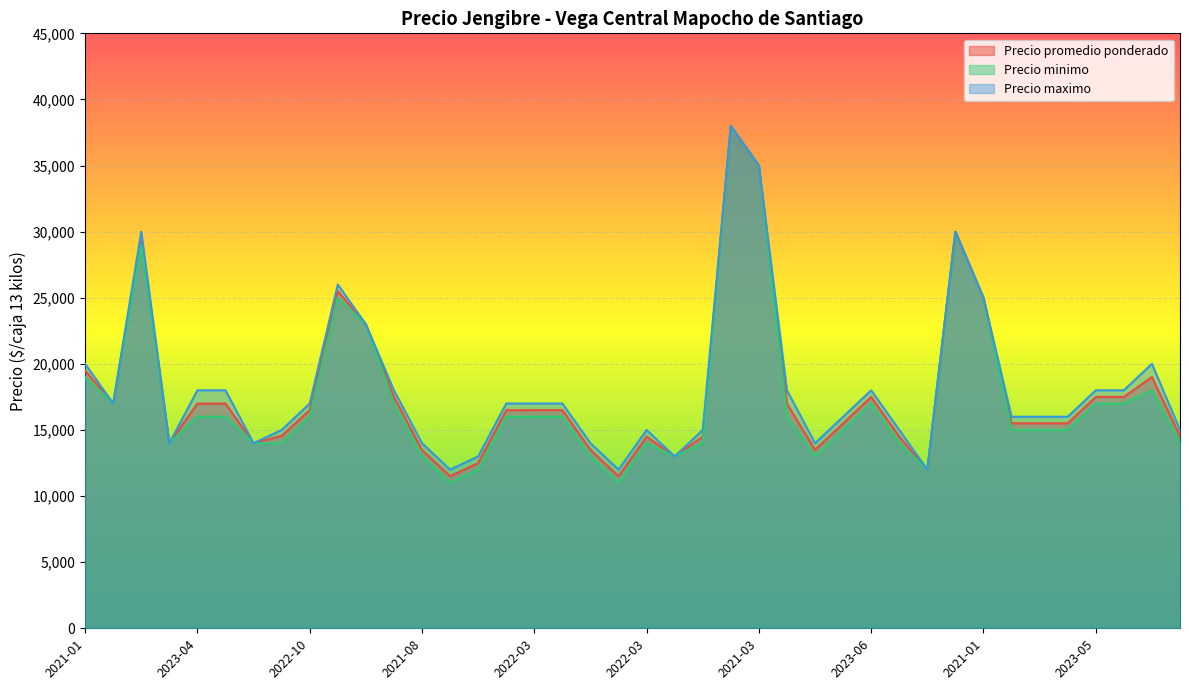

Reading left to right, extract all data points from this chart.

Precio promedio ponderado: 19500	17000	29444	14000	17000	17000	14000	14556	16500	25500	23000	17500	13494	11500	12500	16494	16500	16500	13494	11500	14494	13000	14500	38000	35000	16987	13500	15494	17500	14500	12000	30000	25000	15500	15500	15500	17500	17500	19000	14526
Precio minimo: 19000	17000	29000	14000	16000	16000	14000	14000	16000	25000	23000	17000	13000	11000	12000	16000	16000	16000	13000	11000	14000	13000	14000	38000	35000	16000	13000	15000	17000	14000	12000	30000	25000	15000	15000	15000	17000	17000	18000	14000
Precio maximo: 20000	17000	30000	14000	18000	18000	14000	15000	17000	26000	23000	18000	14000	12000	13000	17000	17000	17000	14000	12000	15000	13000	15000	38000	35000	18000	14000	16000	18000	15000	12000	30000	25000	16000	16000	16000	18000	18000	20000	15000